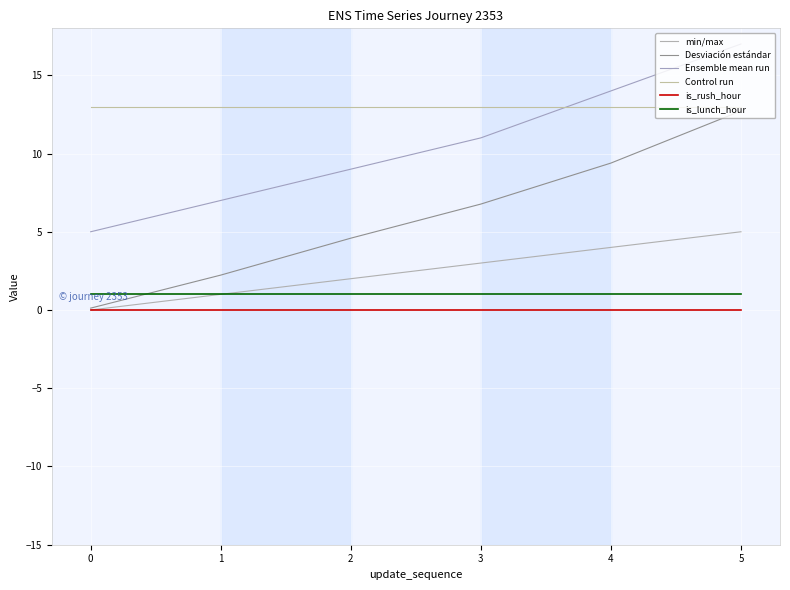

Does the chart have visible grid lines?

Yes